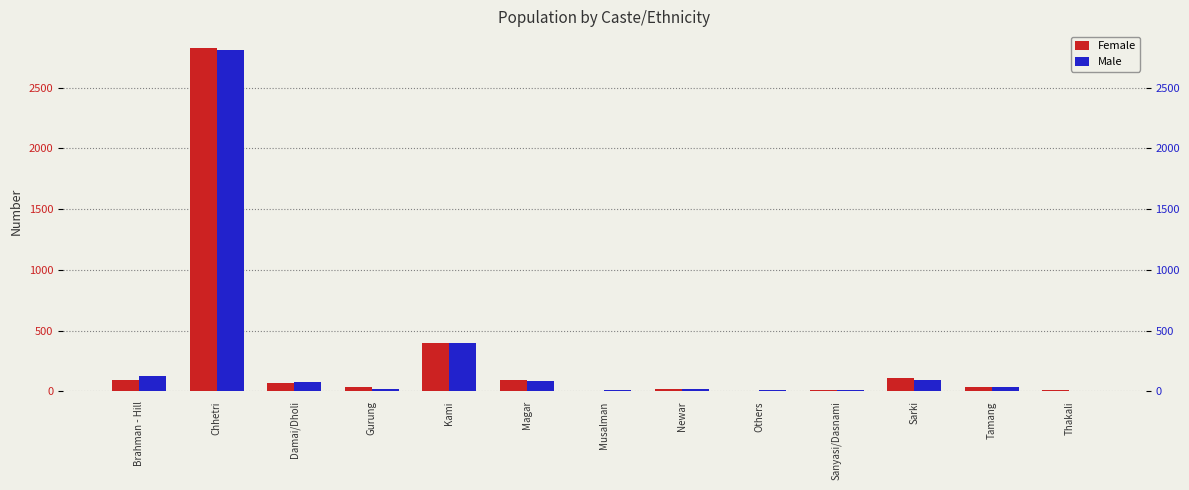

Reading right to left, transcribe all the data shown in this chart.

Female: 8	39	107	8	7	18	0	94	402	34	72	2823	90
Male: 6	40	95	12	14	19	13	86	396	22	76	2814	128